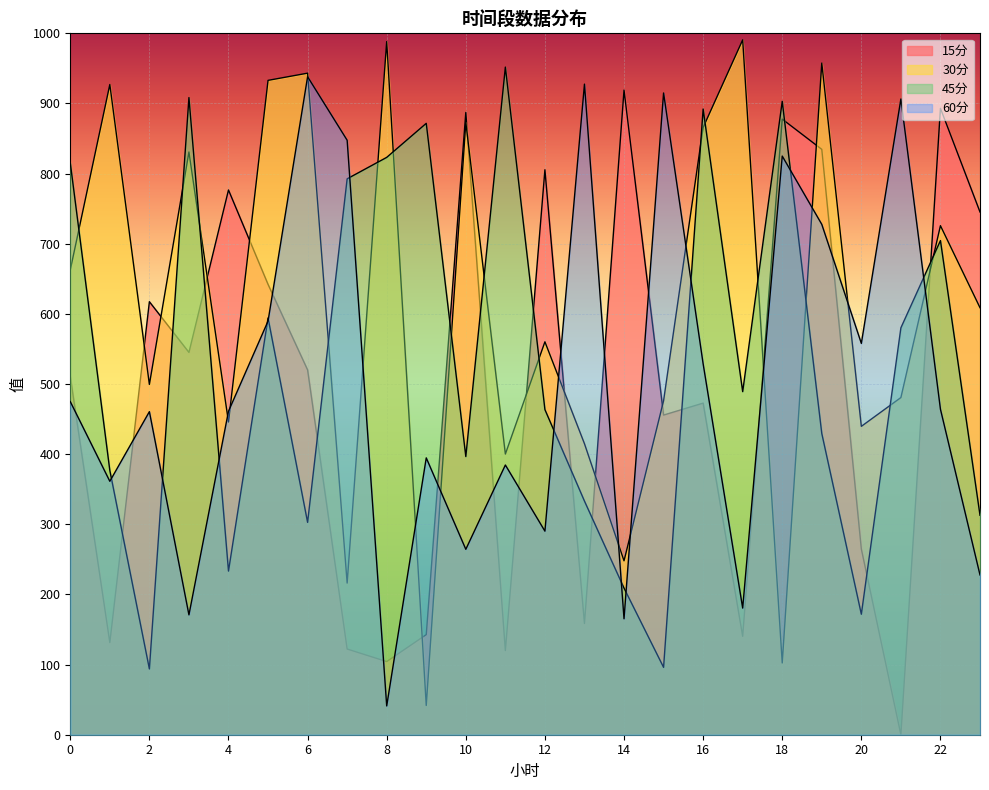

What are all the series names shown in the legend?

15分, 30分, 45分, 60分